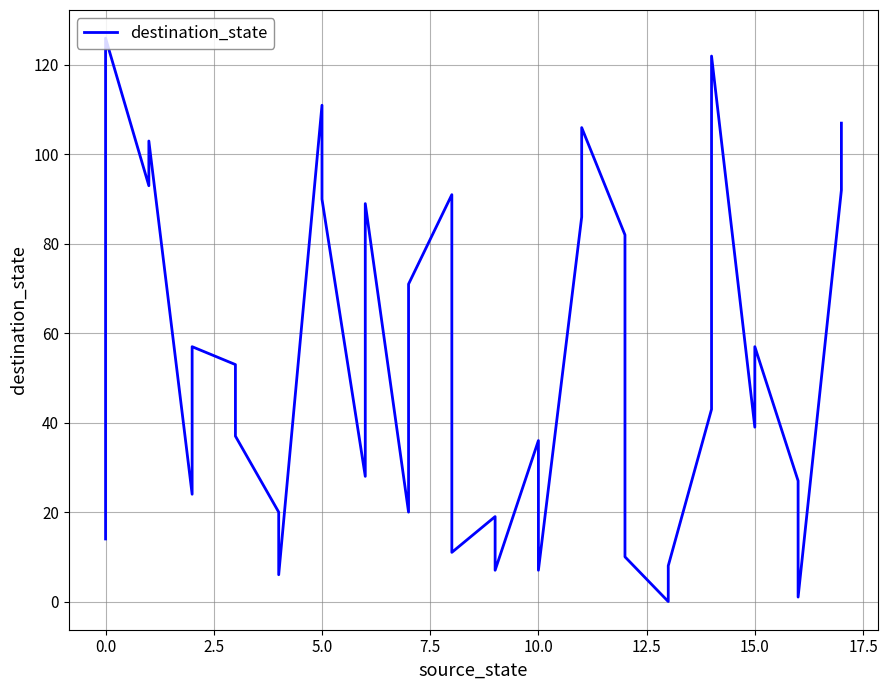

Is this an area chart (filled region under the line)?

No